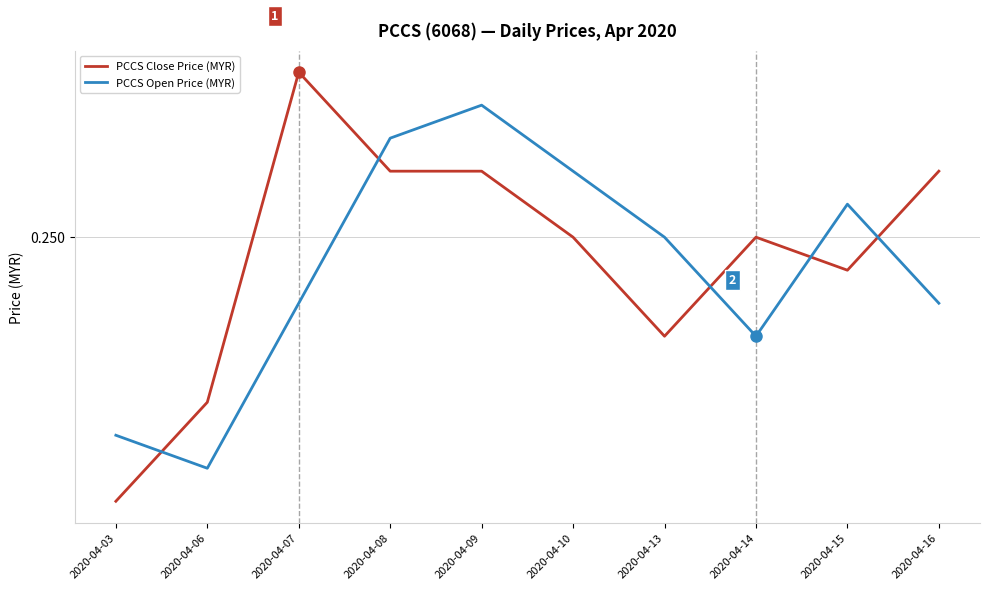

What are all the series names shown in the legend?

PCCS Close Price (MYR), PCCS Open Price (MYR)